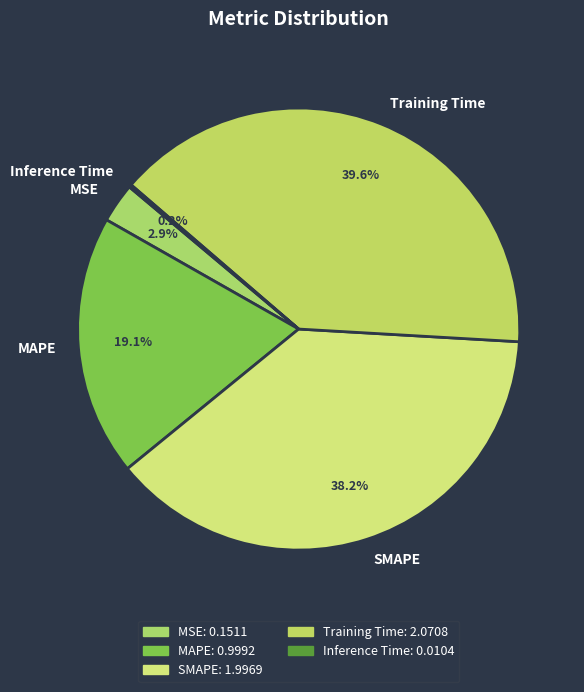

What is the largest slice in the pie chart?

Training Time